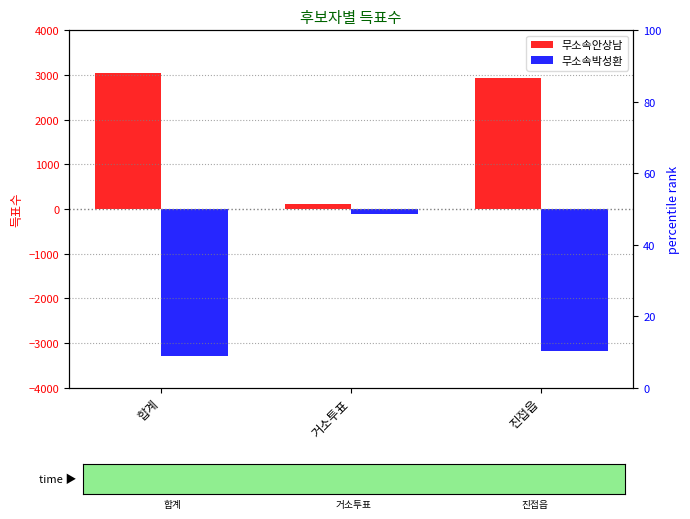

What is the value of the 무소속안상남 bar at the 3rd from the left?

2935